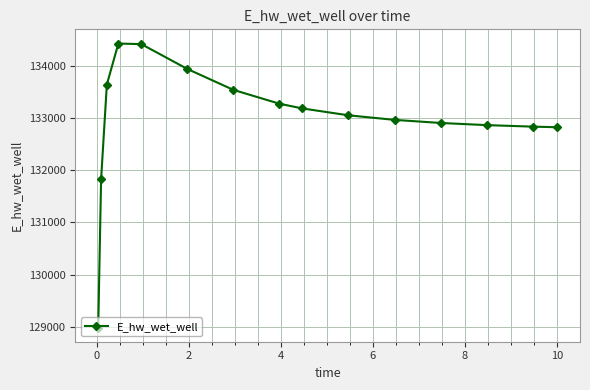

How many lines are shown in the chart?

1